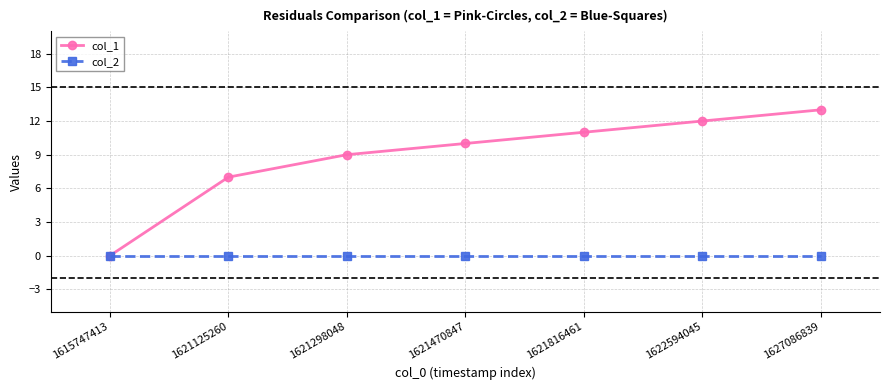

Rank the series by their average value, from lowest to highest.

col_2, col_1